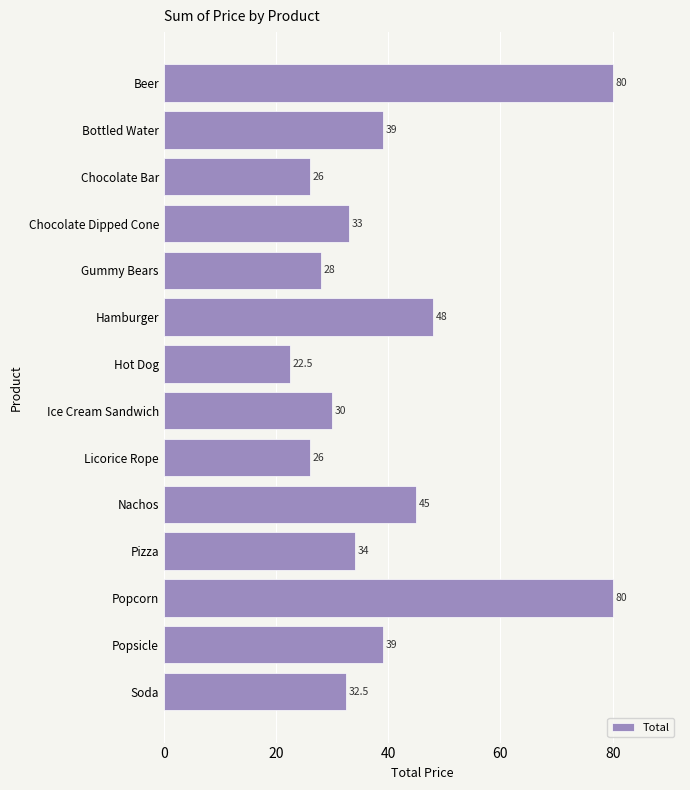

Reading bottom to top, transcribe all the data shown in this chart.

32.5	39.0	80.0	34.0	45.0	26.0	30.0	22.5	48.0	28.0	33.0	26.0	39.0	80.0